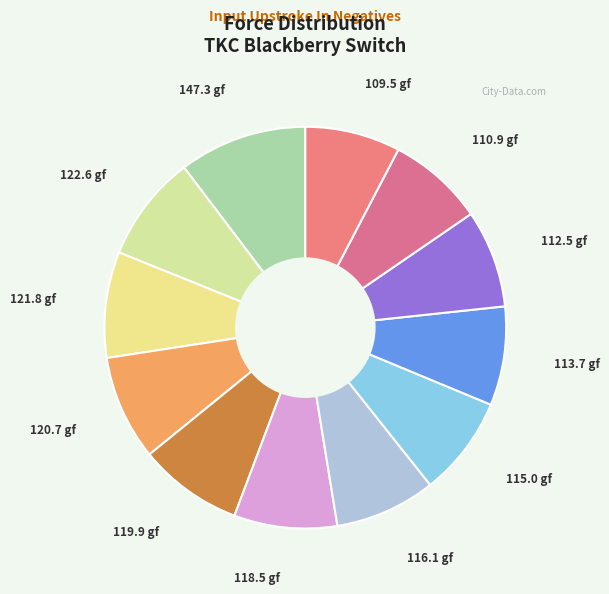

Approximately how many times larger is the value at 120.7 gf compared to 121.8 gf?

1.0